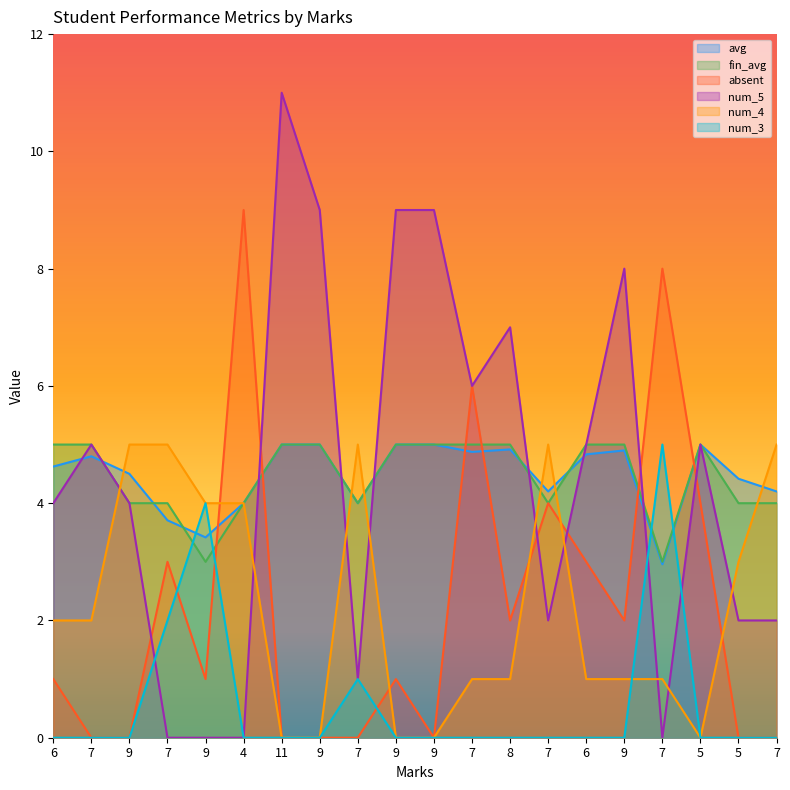

What is the difference between the highest and lowest values at 9?

5.0